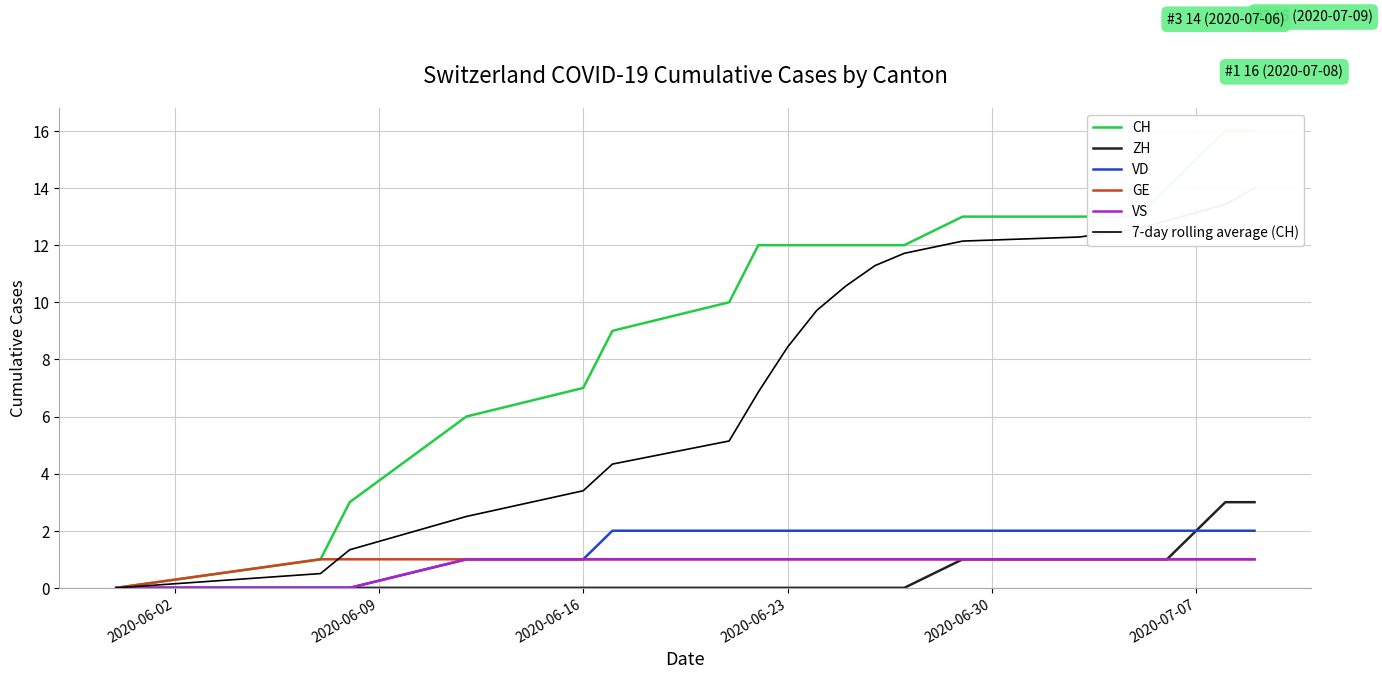

Which label corresponds to the smallest value in the chart?

2020-06-02